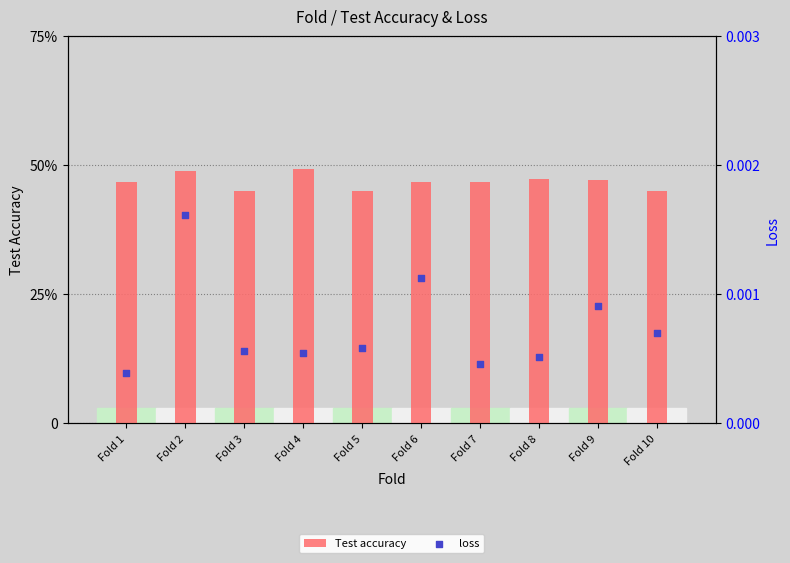

Is the value of Test accuracy at Fold 4 greater than the value of loss at Fold 1?

Yes